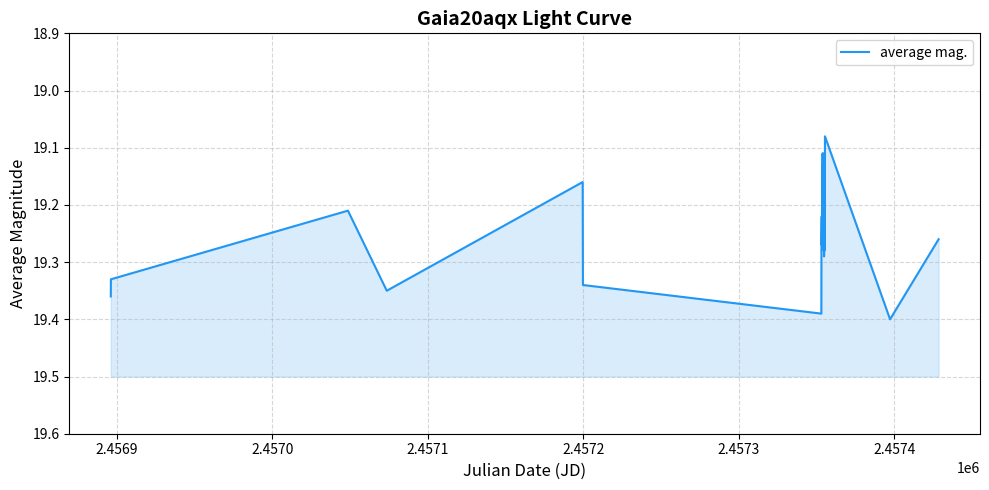

Count the number of data series in this chart.

1